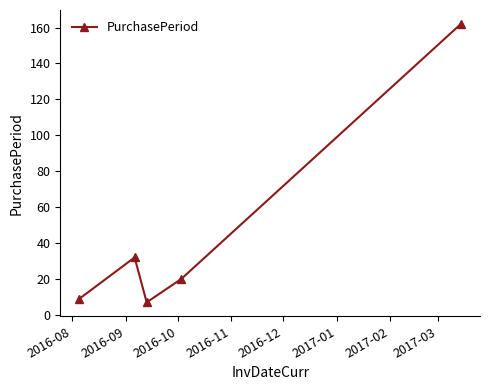

What is the value of the 2nd point from the left?

32